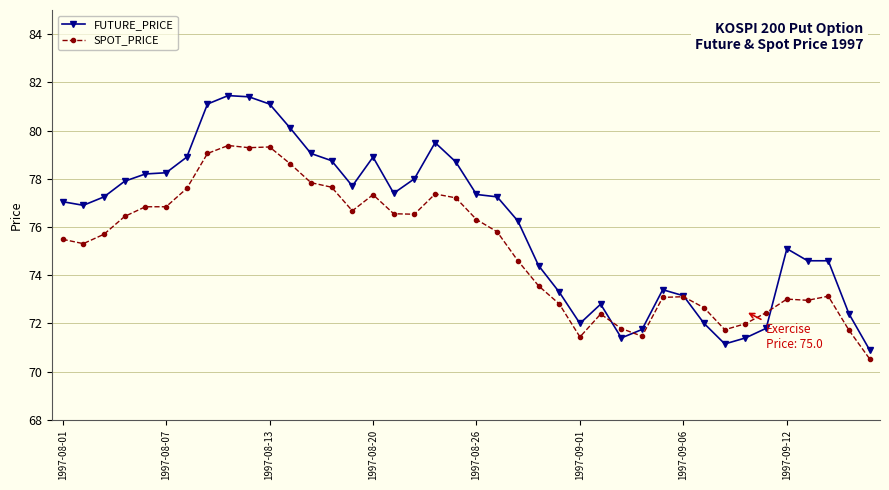

What is the value of the FUTURE_PRICE point at the 11th from the left?

81.1